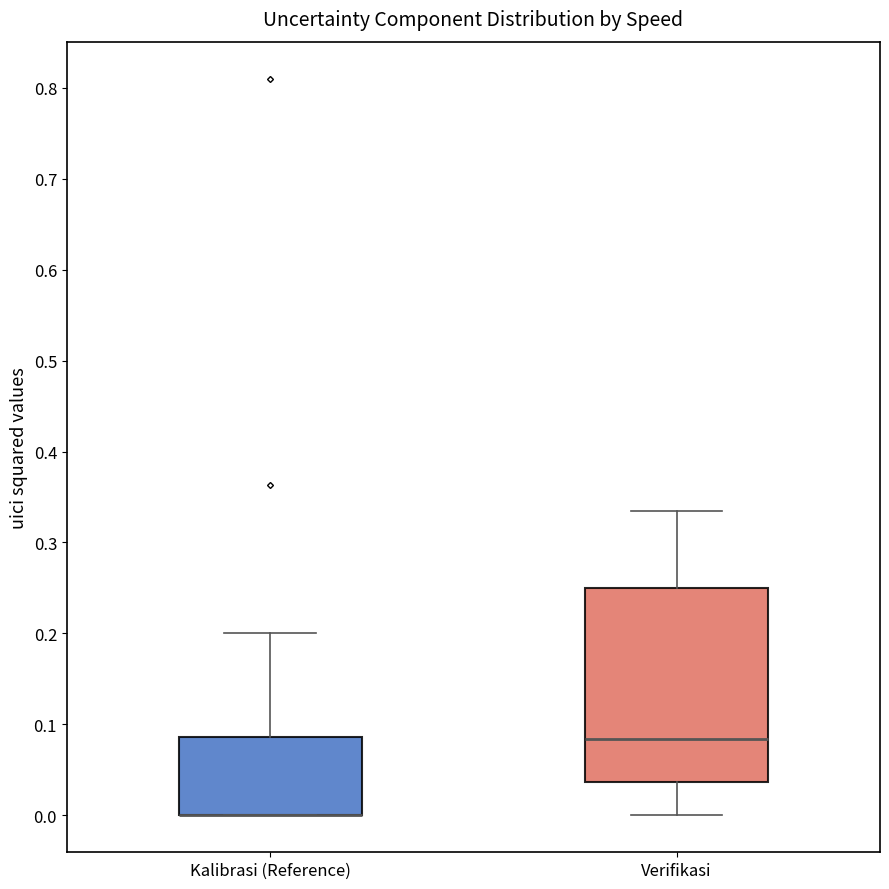

Comparing the boxes themselves (not the whiskers), which one is the tallest?

Verifikasi